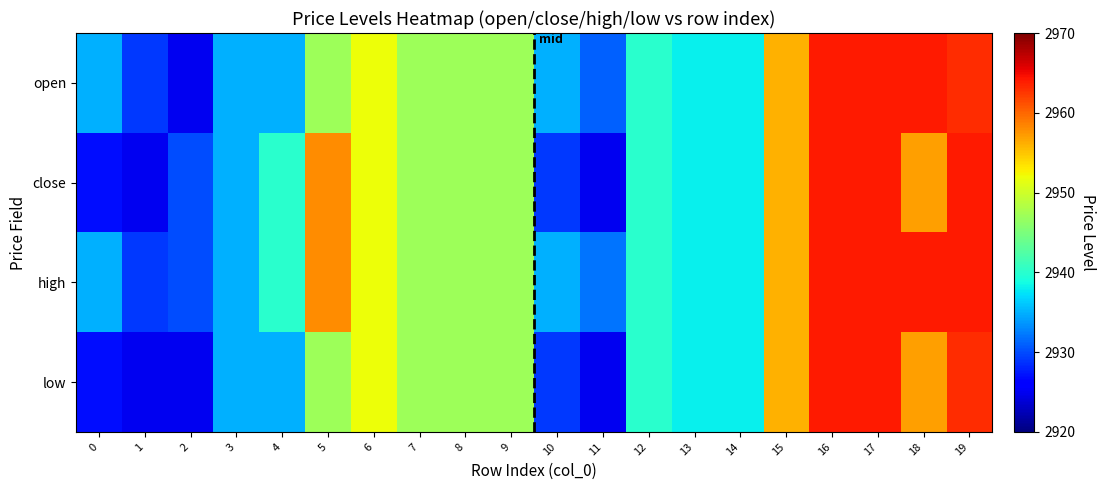

At which category is the sum across all series the highest?

16